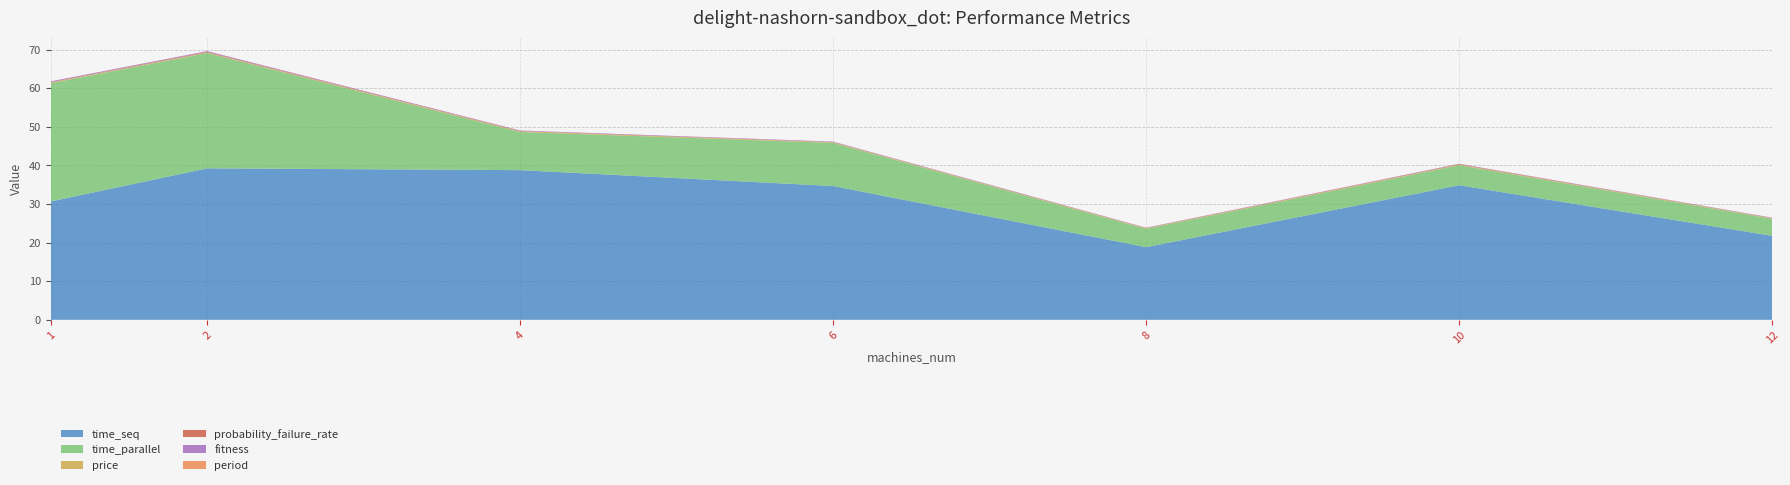

Reading left to right, list all the values displayed in this chart.

time_seq: 30.7	39.2	38.8	34.7	18.8	34.9	21.8
time_parallel: 30.7	29.9	9.9	11.2	4.8	5.2	4.4
price: 0.2	0.2	0.2	0.2	0.1	0.2	0.2
probability_failure_rate: 0.1	0.2	0.1	0.0	0.1	0.1	0.0
fitness: 0.2	0.2	0.1	0.1	0.1	0.1	0.1
period: 0.0	0.0	0.0	0.0	0.0	0.0	0.0